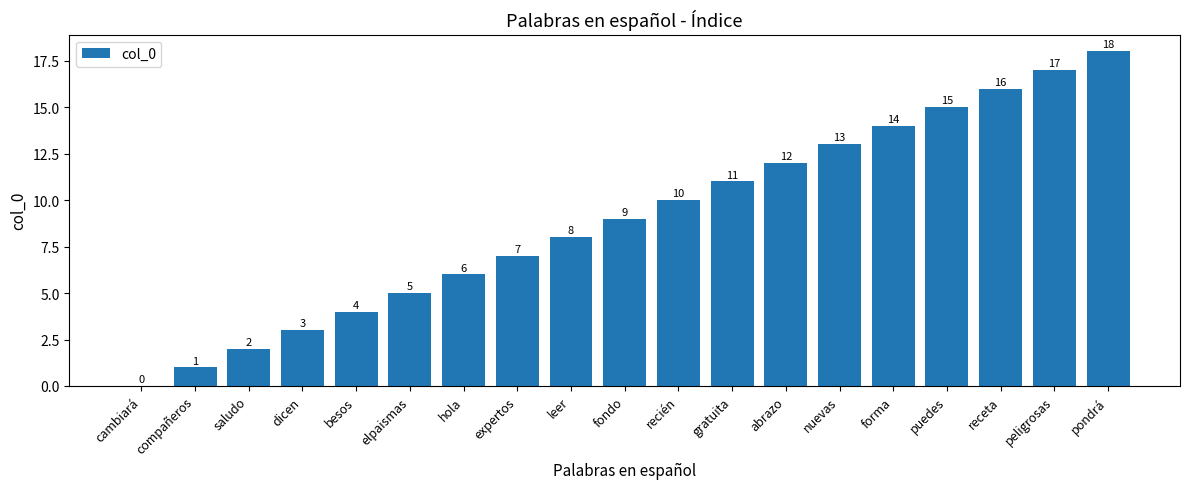

Reading right to left, extract all data points from this chart.

pondrá=18	peligrosas=17	receta=16	puedes=15	forma=14	nuevas=13	abrazo=12	gratuita=11	recién=10	fondo=9	leer=8	expertos=7	hola=6	elpaismas=5	besos=4	dicen=3	saludo=2	compañeros=1	cambiará=0